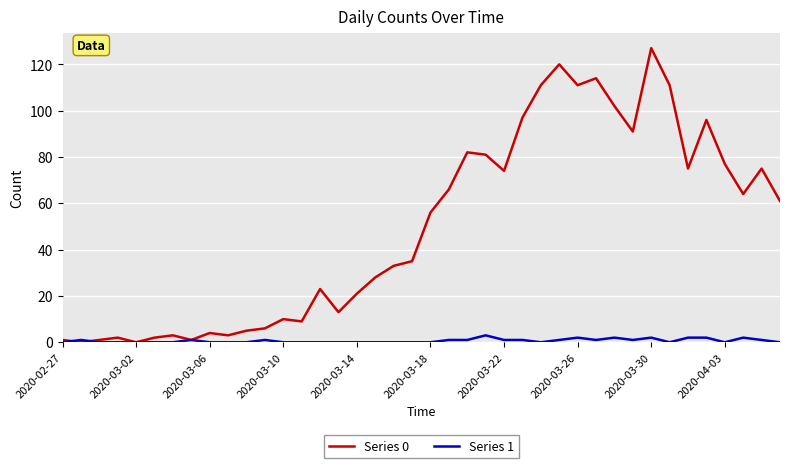

Which series ends up on top after the final intersection of Series 0 and Series 1?

Series 0